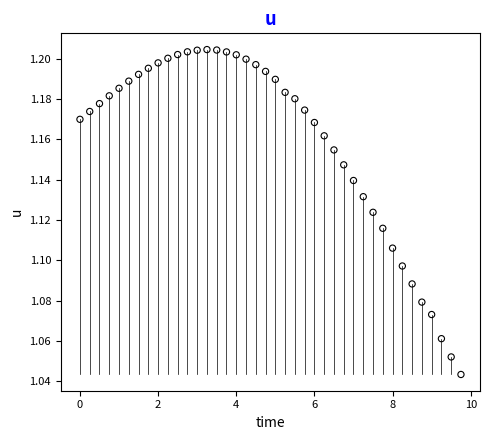

What is the range of X values (max minus min)?

9.8